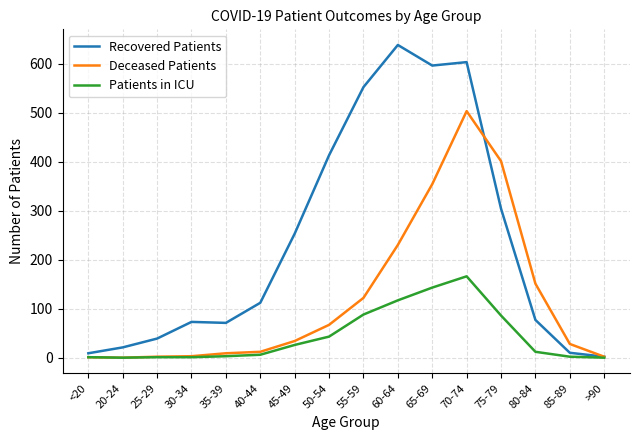

Between 55-59 and 65-69, which series saw the biggest shift?

Deceased Patients